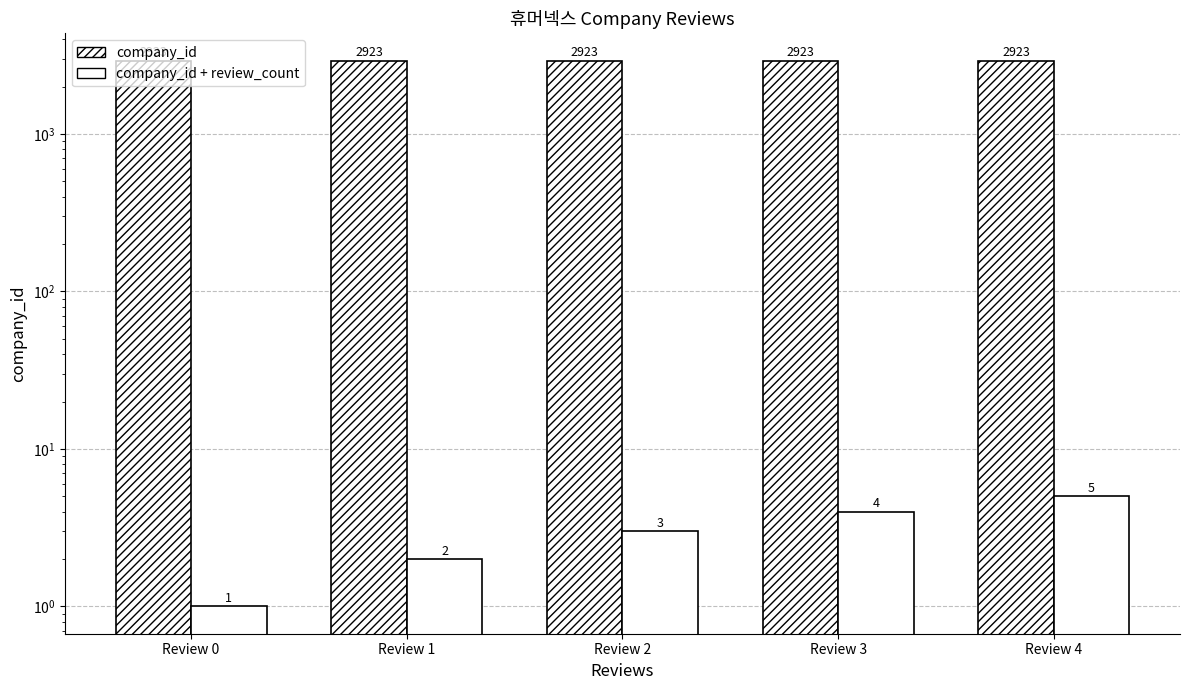

The value of company_id + review_count at Review 0 is 1. True or false?

True